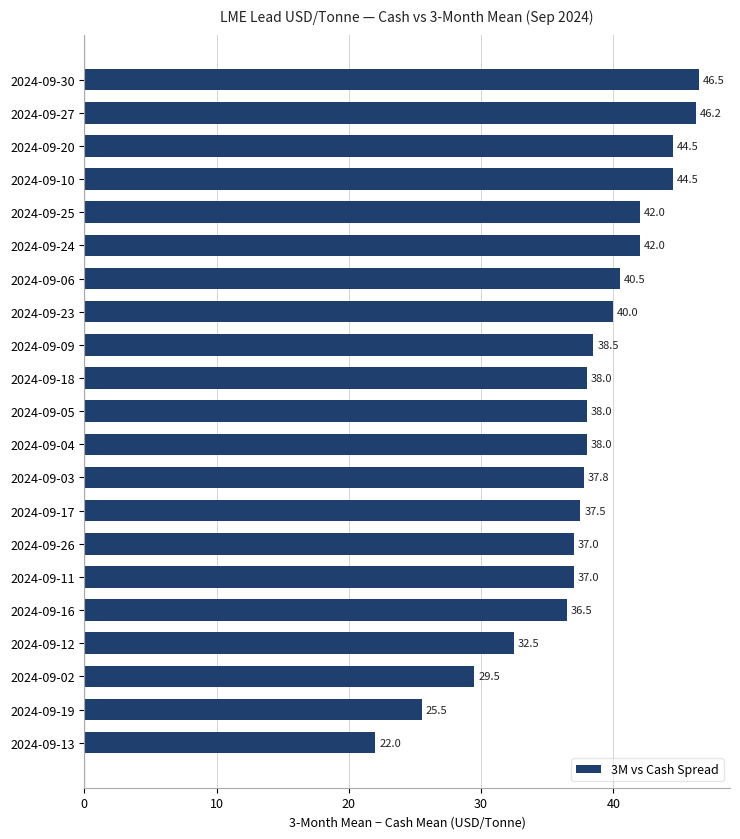

What is the change in value from 2024-09-24 to 2024-09-20?

+2.5